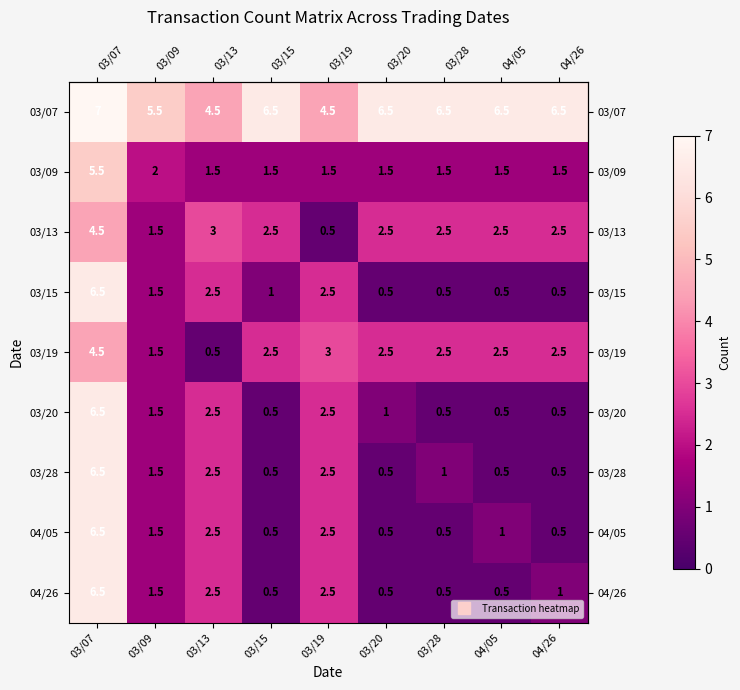

What is the greatest value displayed?

7.0